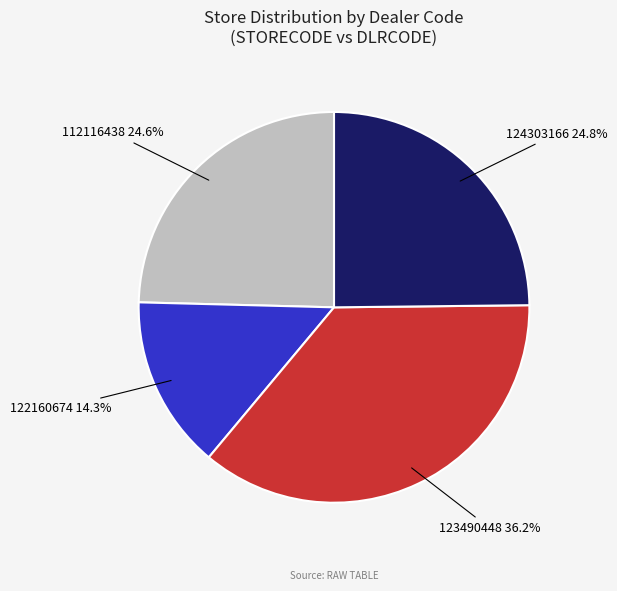

Combined, do 123490448 and 112116438 account for over 50%?

Yes